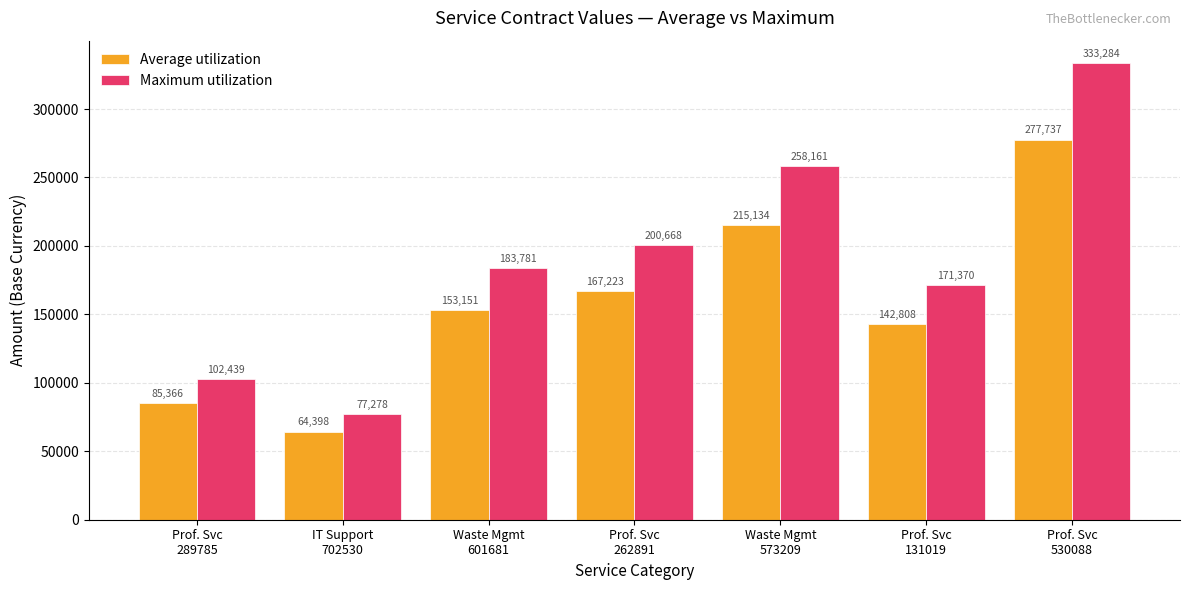

What is the label of the 5th bar from the right?

Waste Mgmt
601681